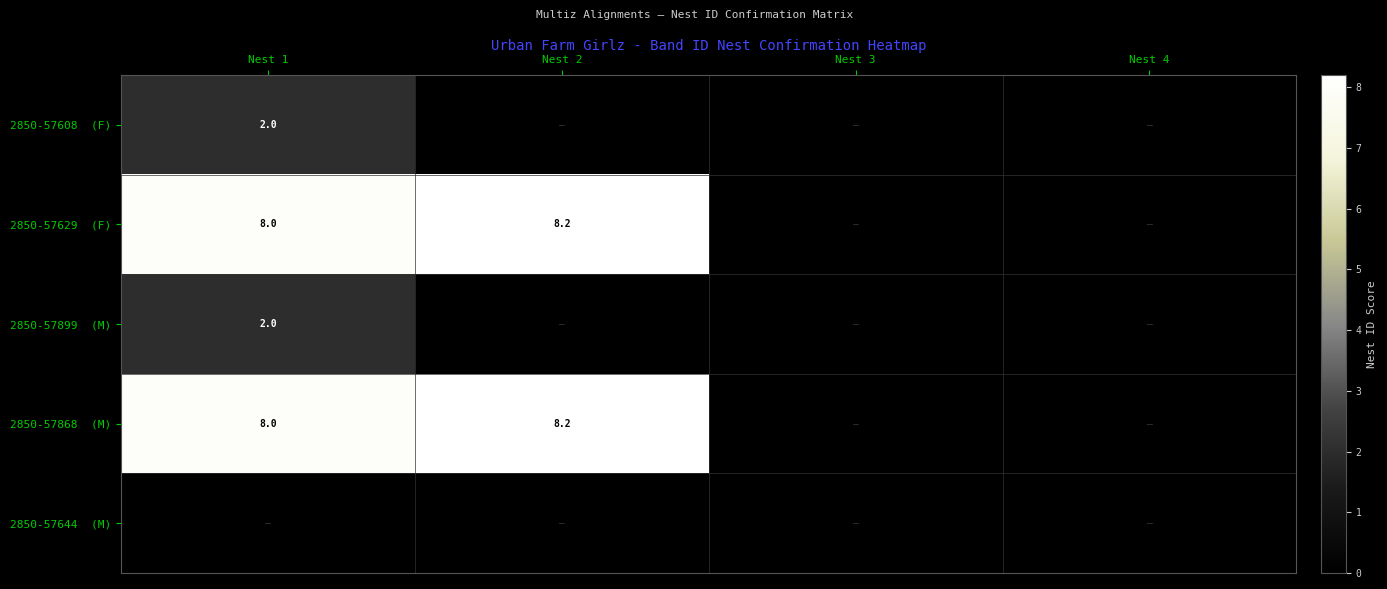

At how many categories does at least one series exceed 2?

2